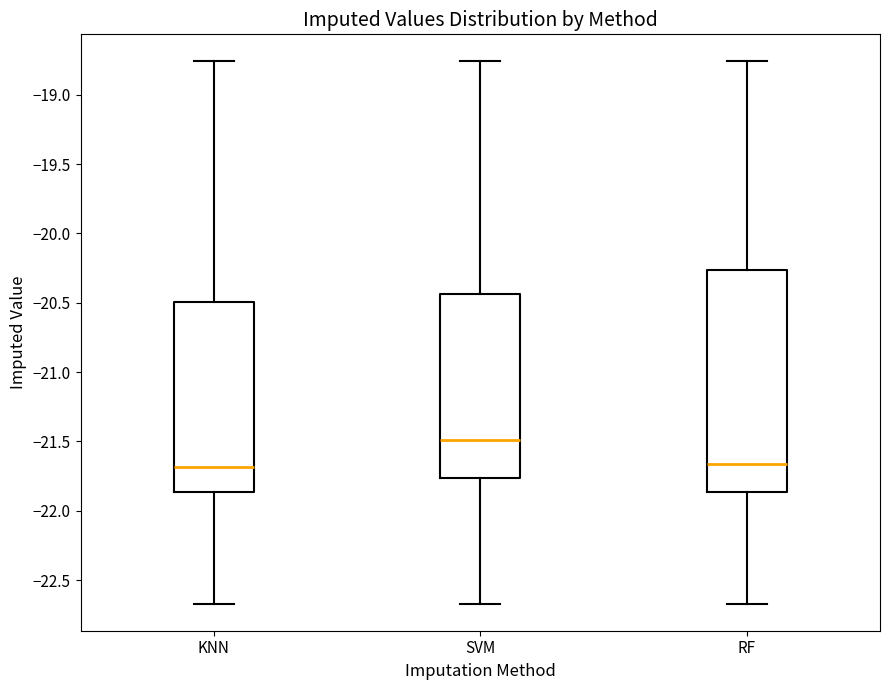

Which box is the tallest, from its lower edge to its upper edge?

RF